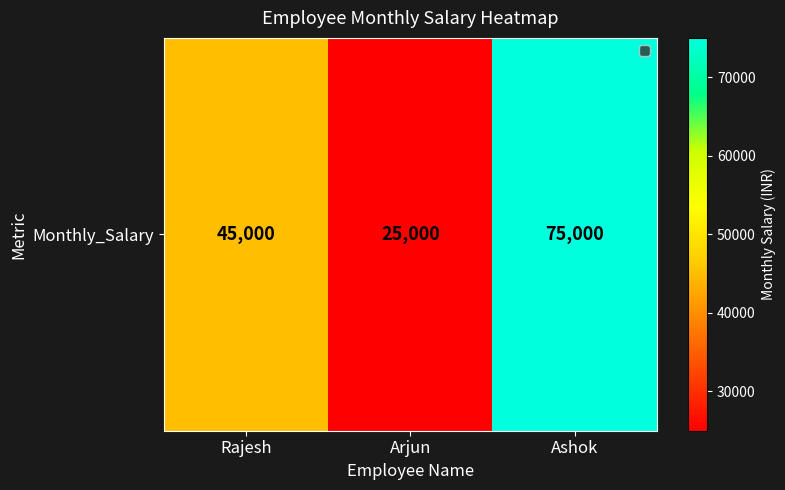

At which category does the chart reach its peak across all series?

Ashok